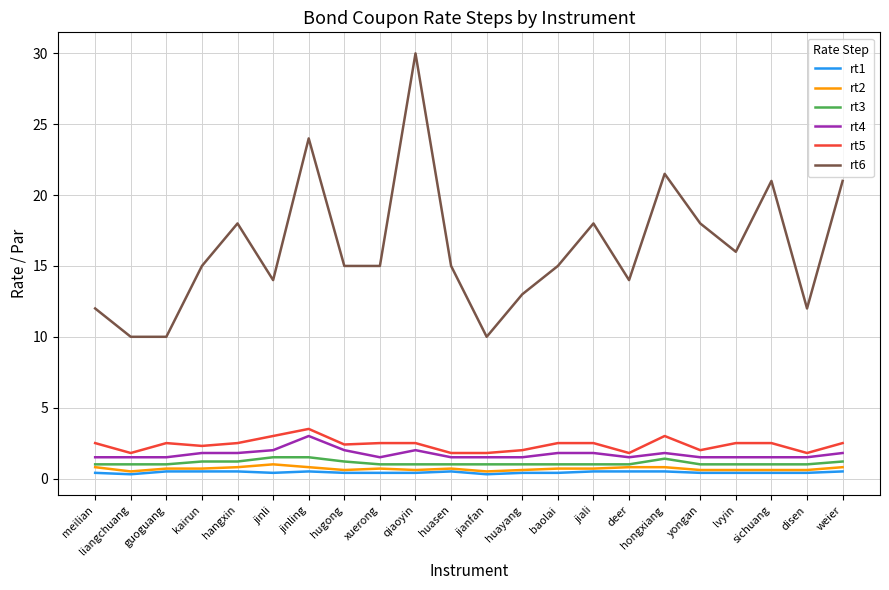

What is the minimum value for rt6?

10.0